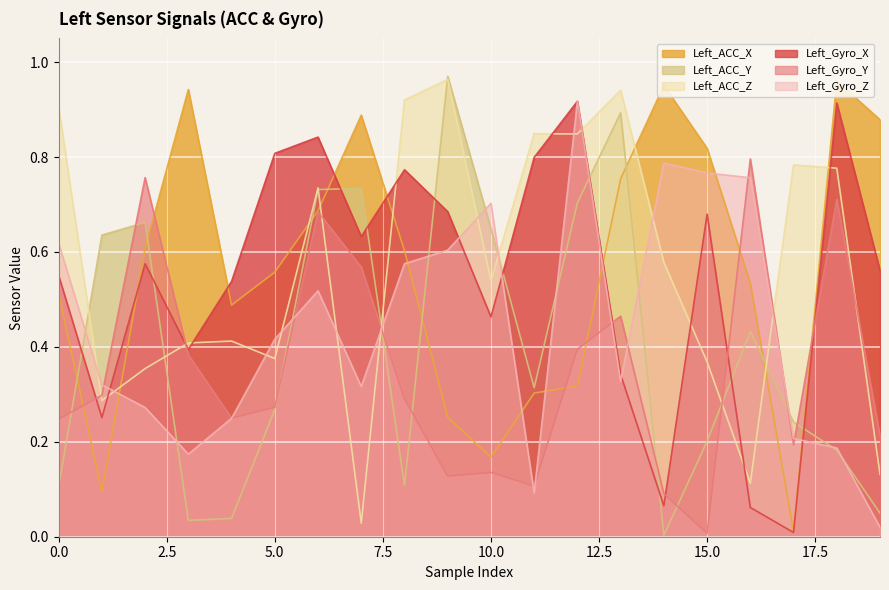

Which category has the highest value across all series?

9